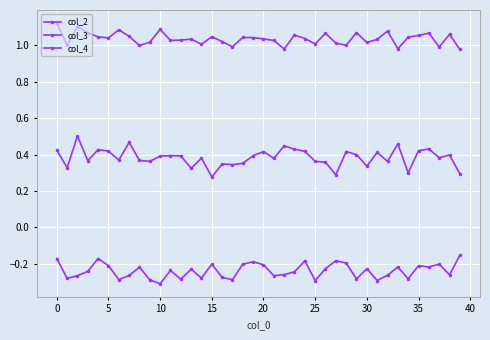

How many lines are shown in the chart?

3